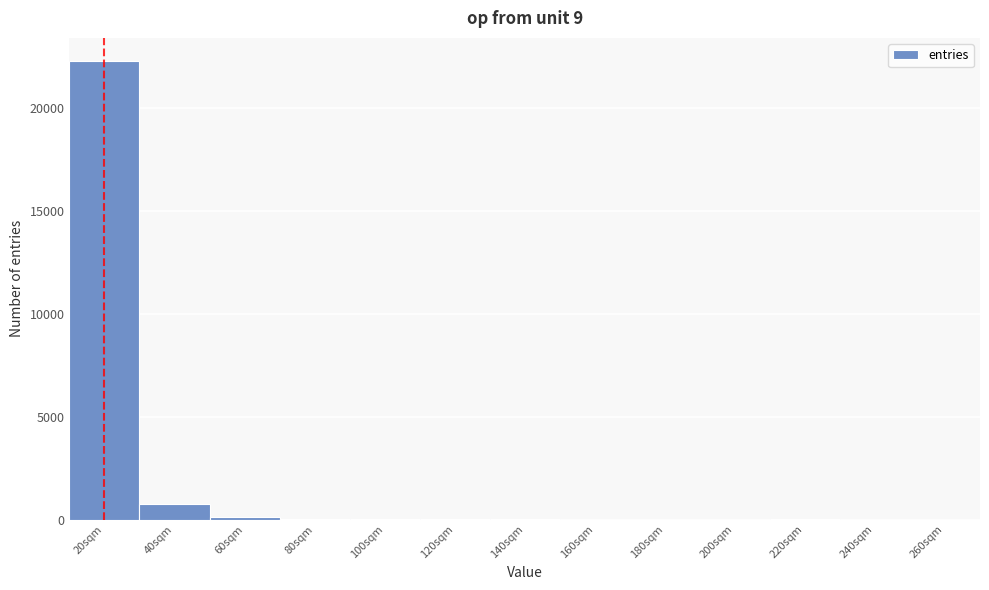

What is the maximum value shown in the chart?

22271